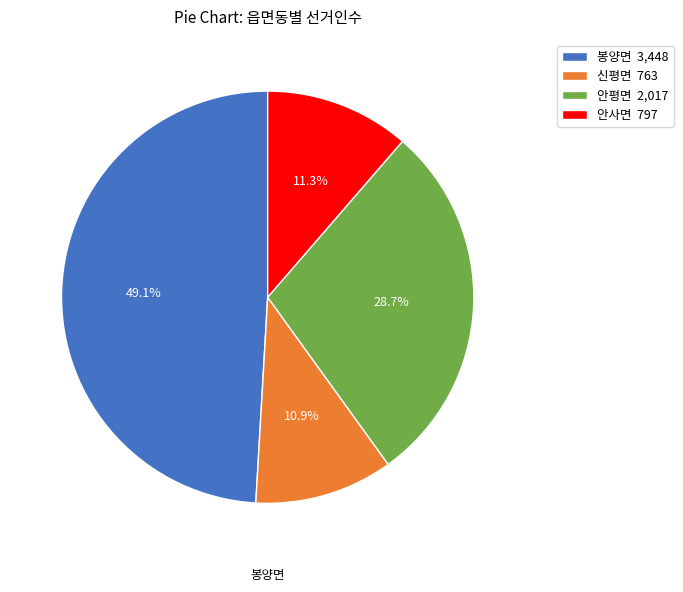

Is it true that 안사면 is 11% of the pie?

True